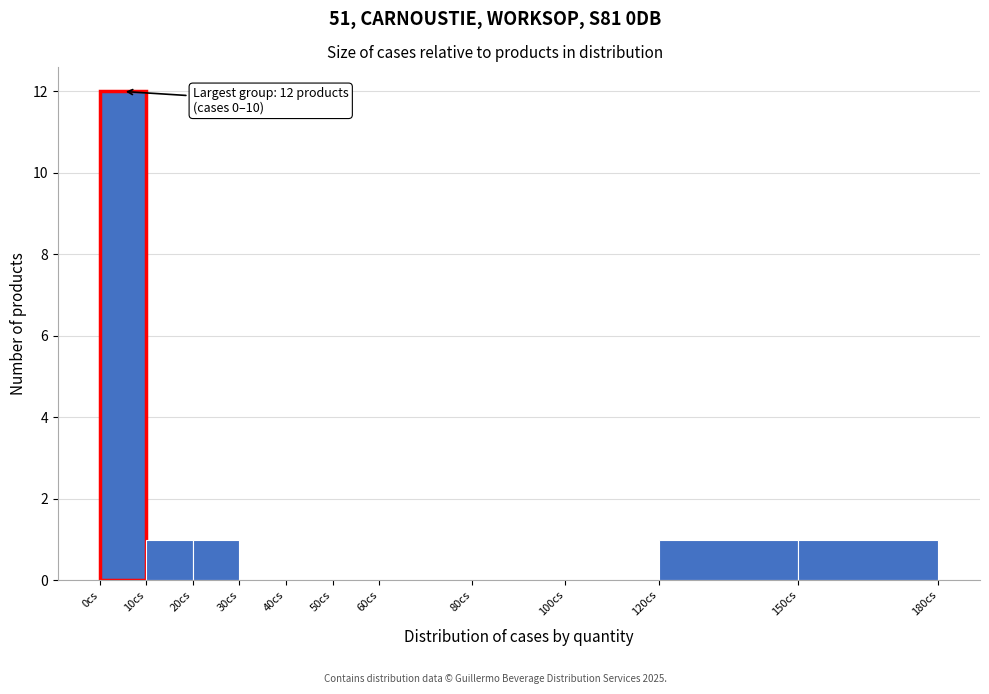

Which range on the x-axis has the tallest bar?

0 to 10